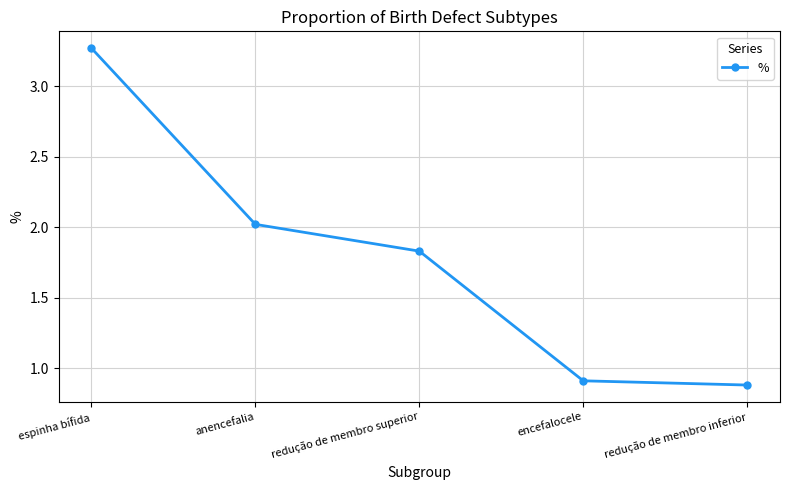

The chart shows a value of 2.9 at anencefalia. True or false?

False